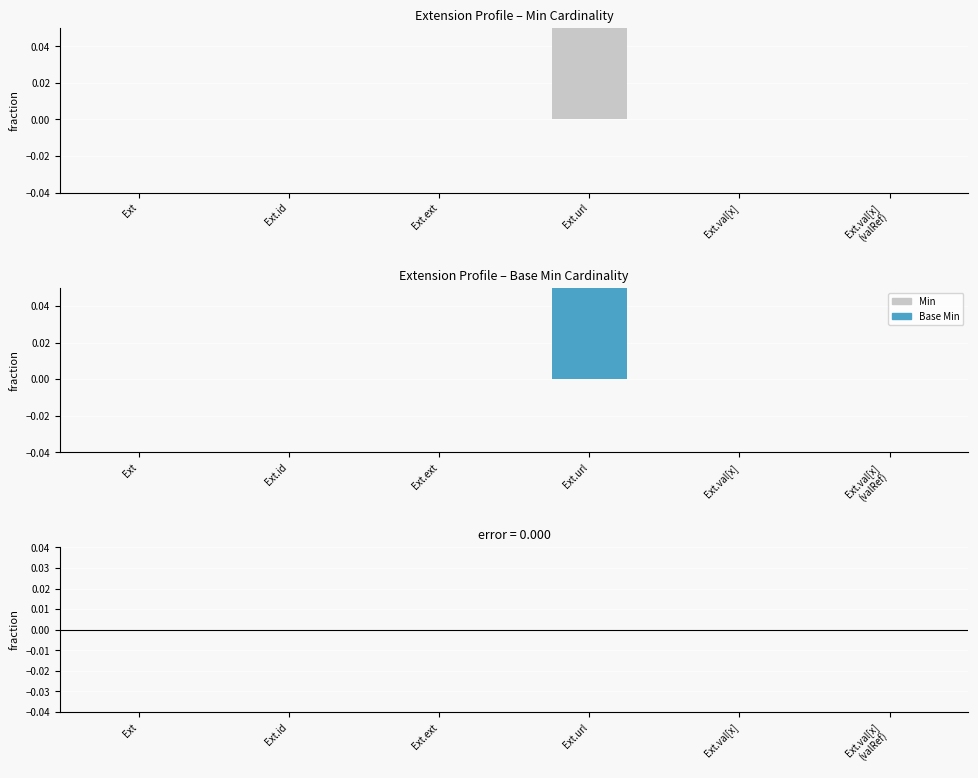

What is the label of the 2nd bar from the right?

Ext.val[x]